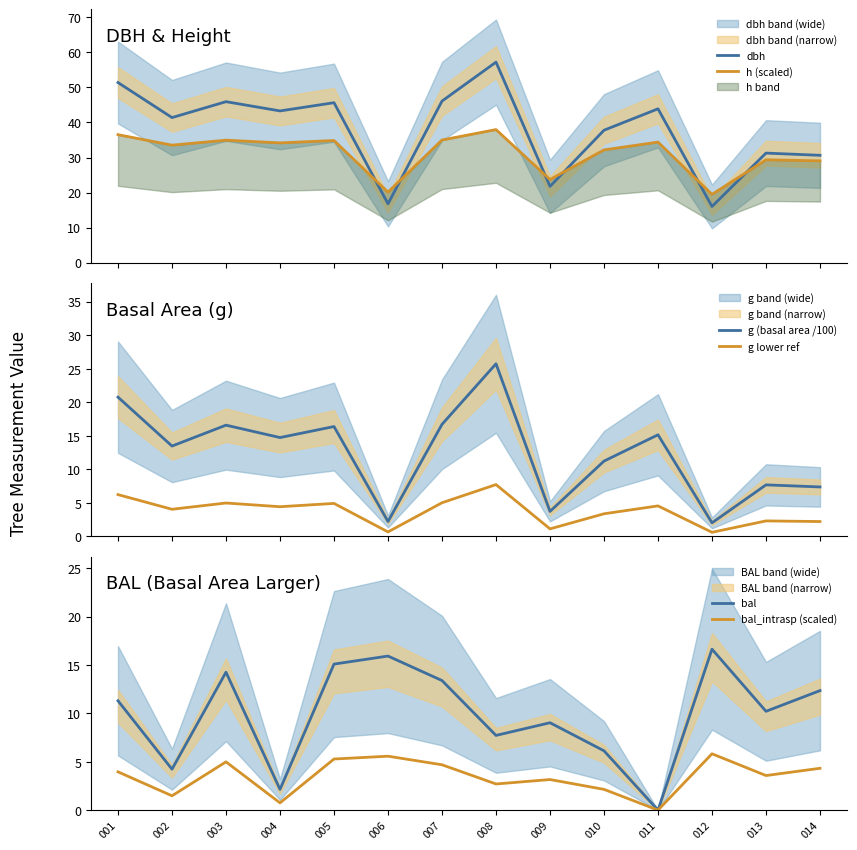

Is it true that bal_intrasp (scaled) equals 7.3 at 005?

False